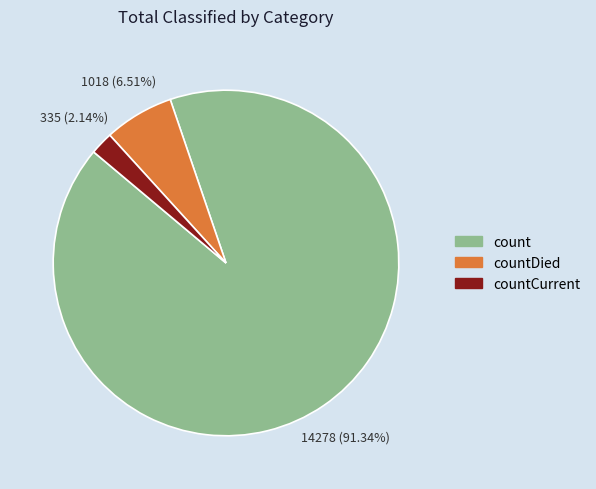

Does any single category account for the majority?

Yes